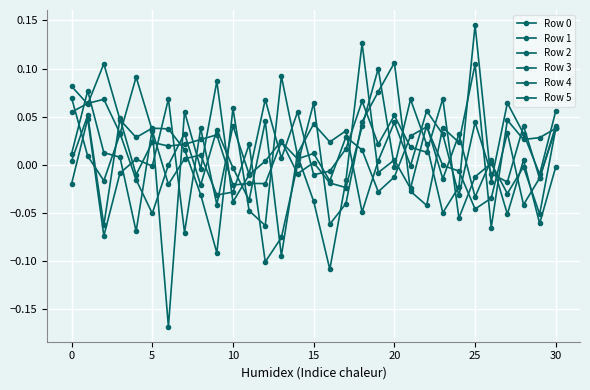

Does the chart display data point markers on the line(s)?

Yes